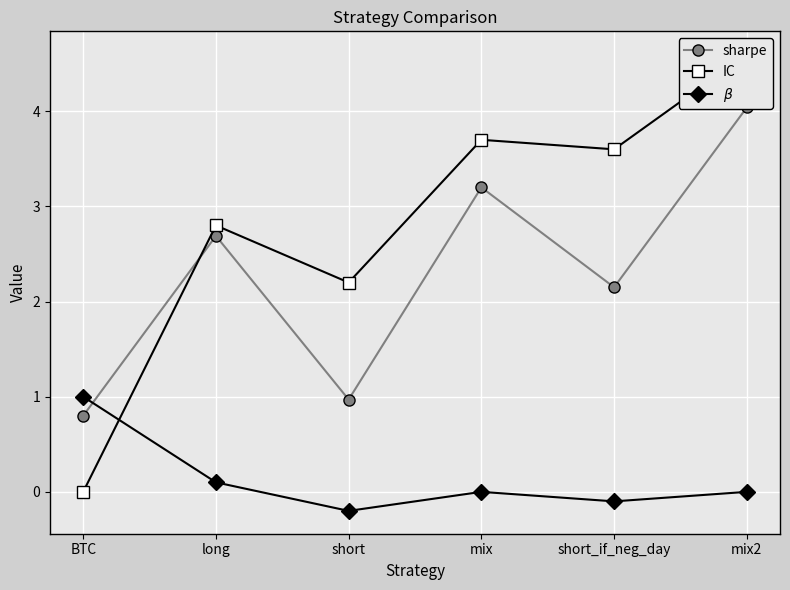

Where is the first local maximum for IC?

long